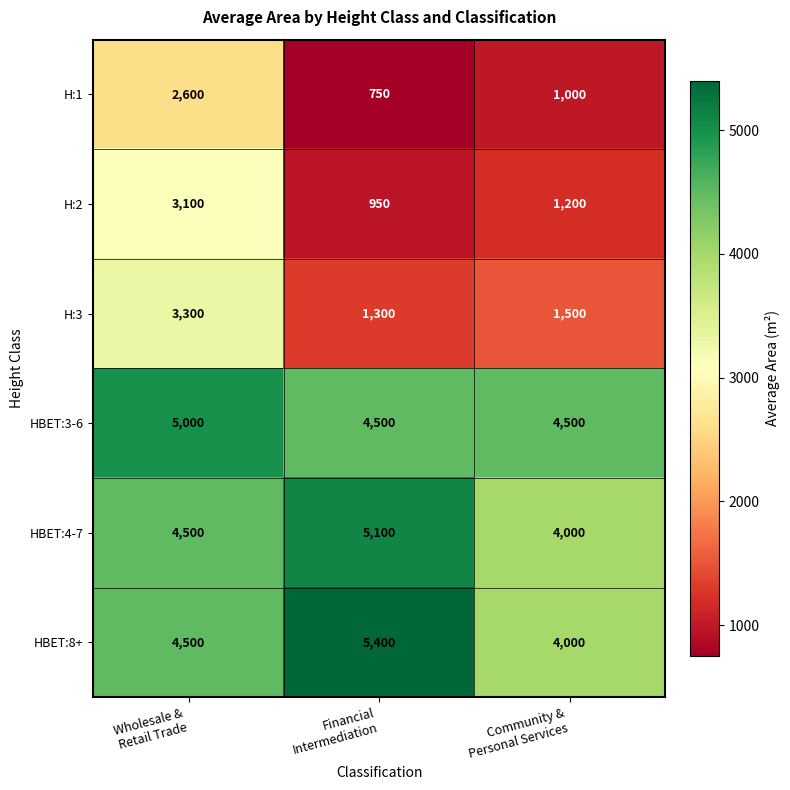

How many H:2 values are between 950 and 3100?

3